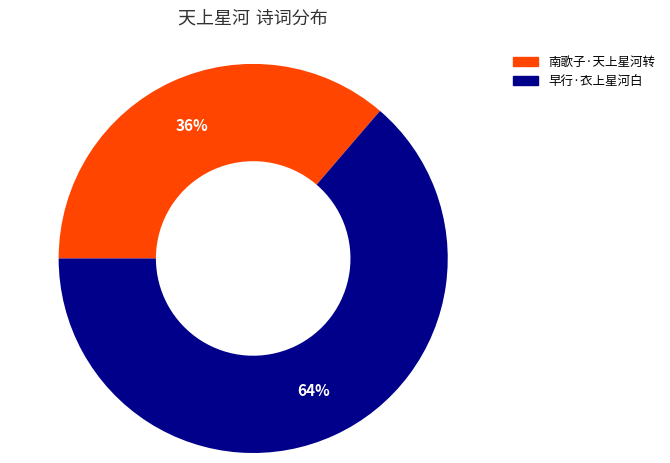

How many segments does this pie chart have?

2